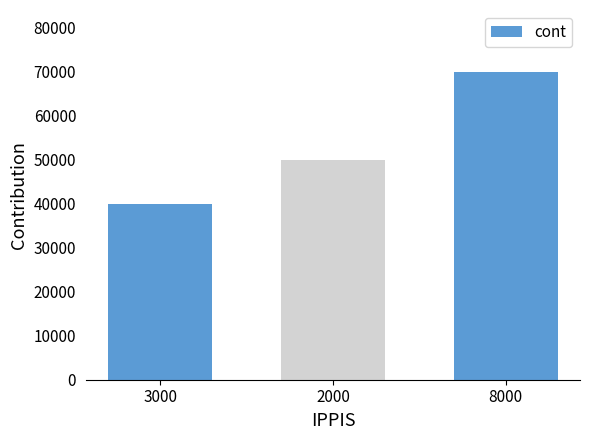

Are the bars grouped side by side (vs. stacked)?

No